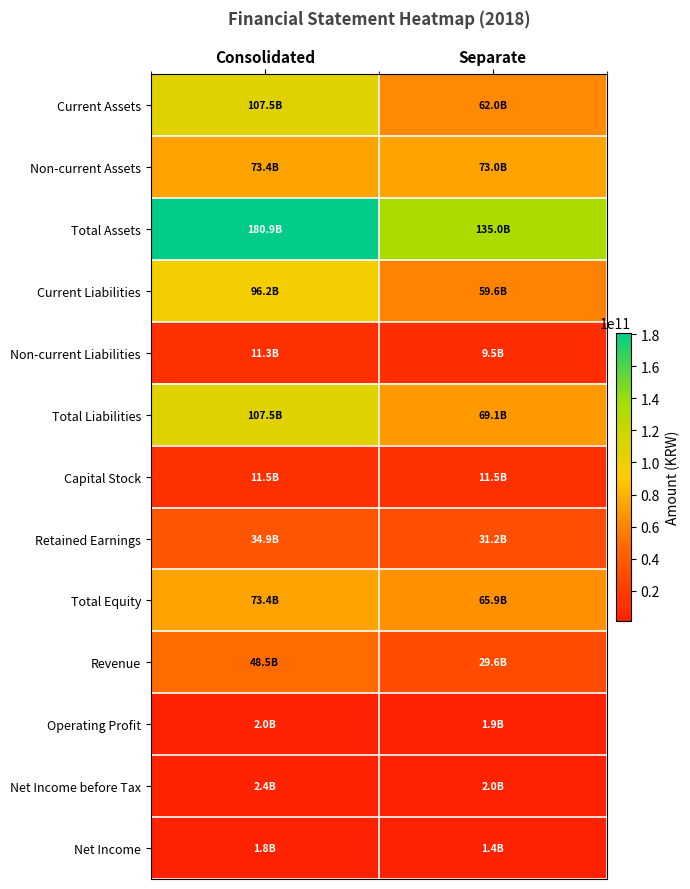

Reading right to left, what are all the values shown in this chart?

Current Assets: Separate=62022690559	Consolidated=107477808154
Non-current Assets: Separate=73010282361	Consolidated=73418014483
Total Assets: Separate=135032972920	Consolidated=180895822637
Current Liabilities: Separate=59620965173	Consolidated=96205770677
Non-current Liabilities: Separate=9488203343	Consolidated=11270035660
Total Liabilities: Separate=69109168516	Consolidated=107475806337
Capital Stock: Separate=11498750000	Consolidated=11498750000
Retained Earnings: Separate=31224863452	Consolidated=34940767840
Total Equity: Separate=65923804404	Consolidated=73420016300
Revenue: Separate=29597743384	Consolidated=48523953025
Operating Profit: Separate=1924139450	Consolidated=1967242663
Net Income before Tax: Separate=1960472280	Consolidated=2363929137
Net Income: Separate=1446828543	Consolidated=1769116970